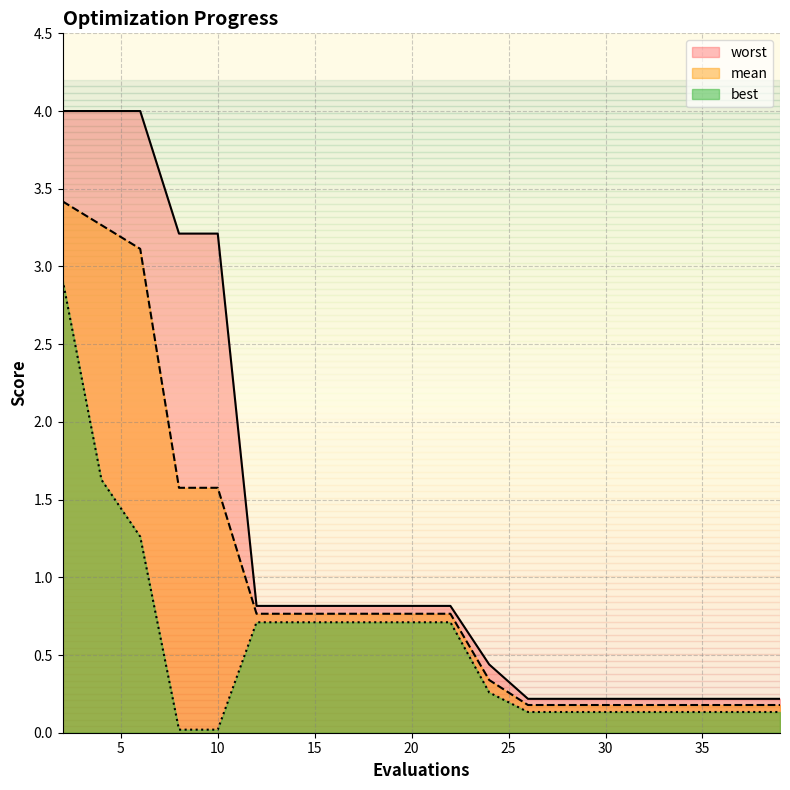

The value of best at 20 is 0.4. True or false?

False